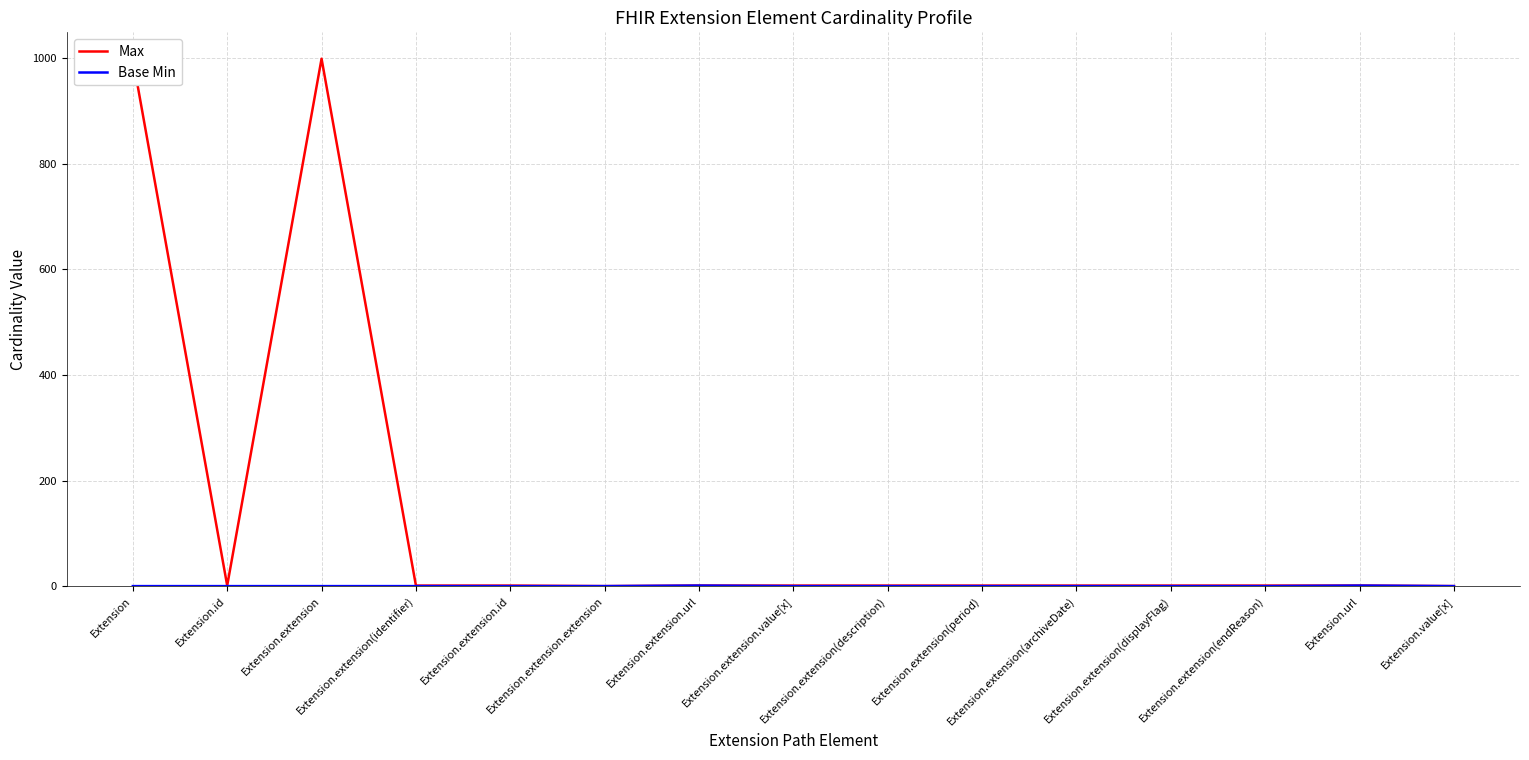

What is the difference between the second highest and second lowest values in the Max series?

999